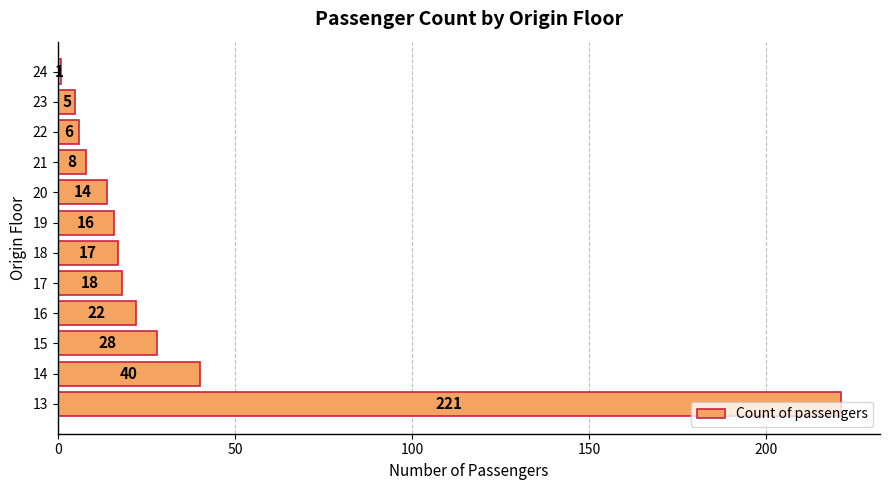

Is it true that the value at 19 is 16?

True